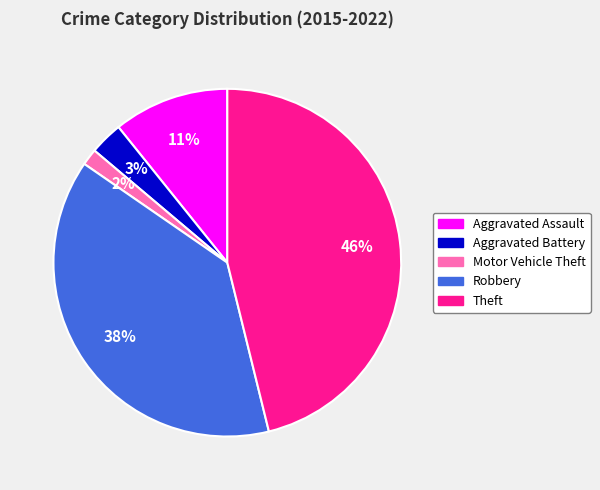

Count the number of slices in the pie.

5